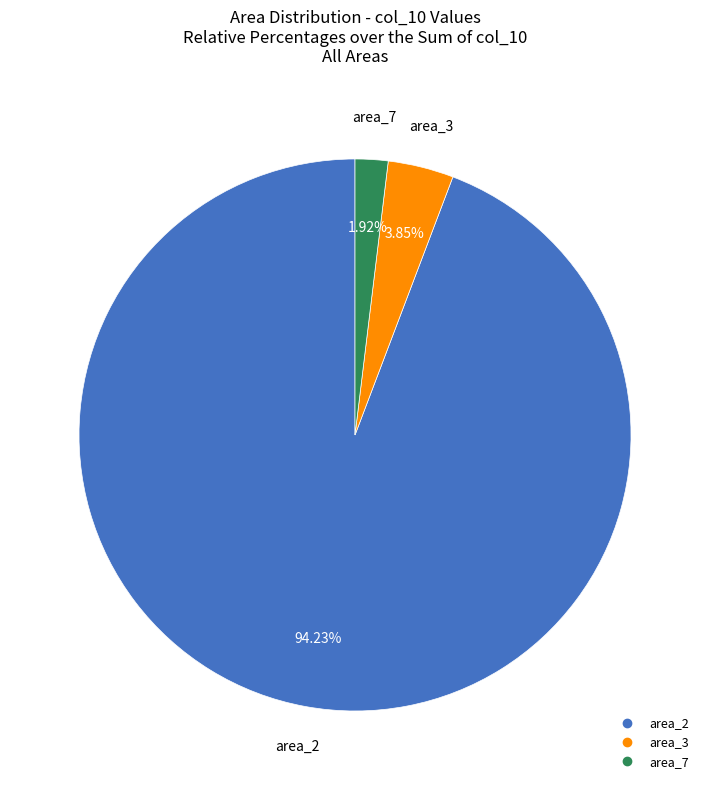

How many segments does this pie chart have?

3